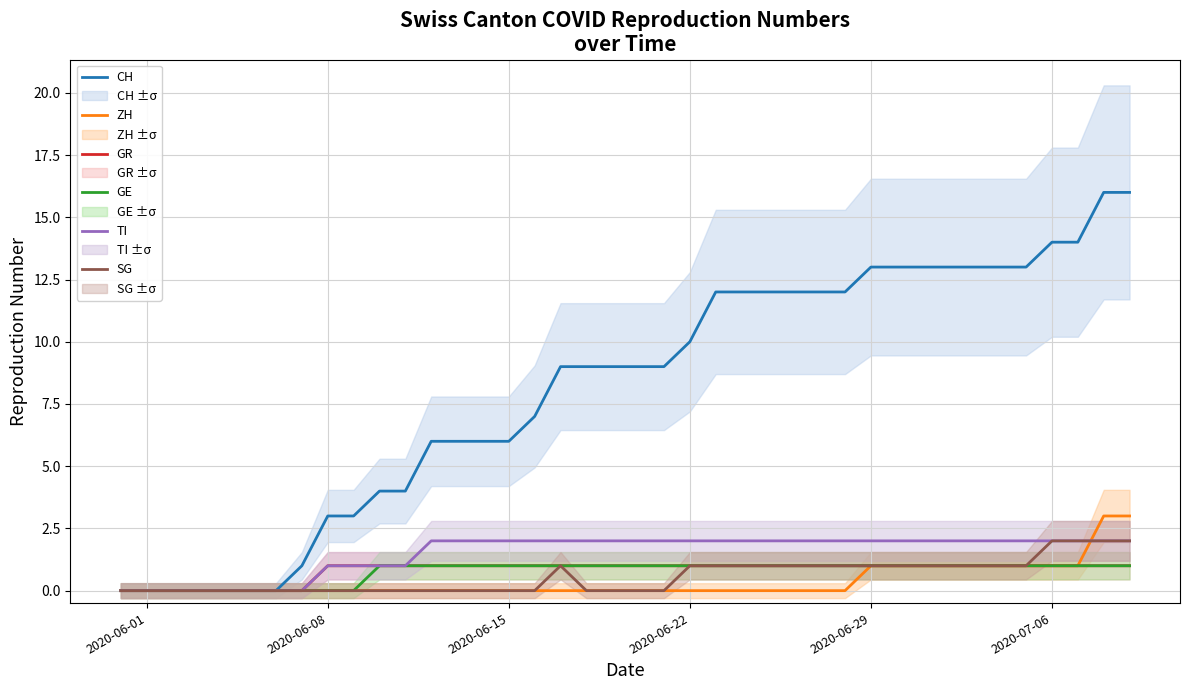

How many positive values does the ZH series have?

11